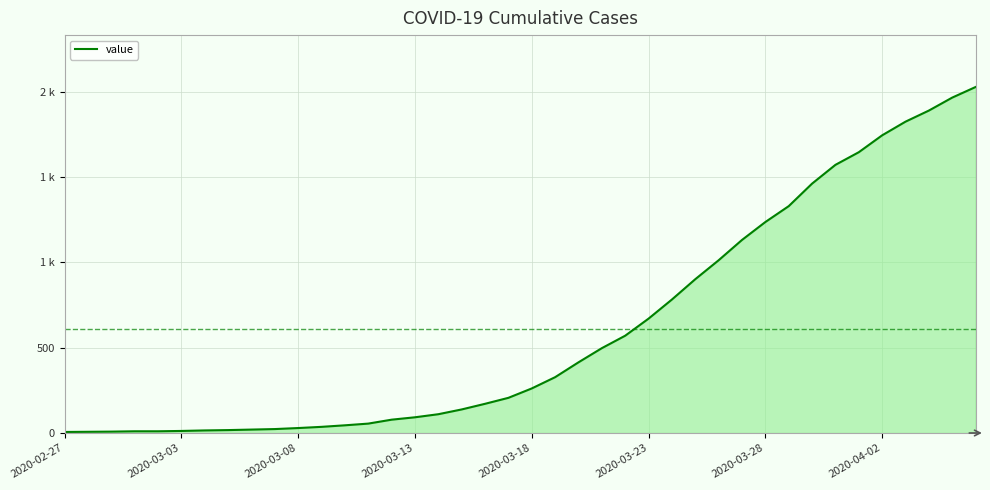

Is this an area chart (filled region under the line)?

Yes